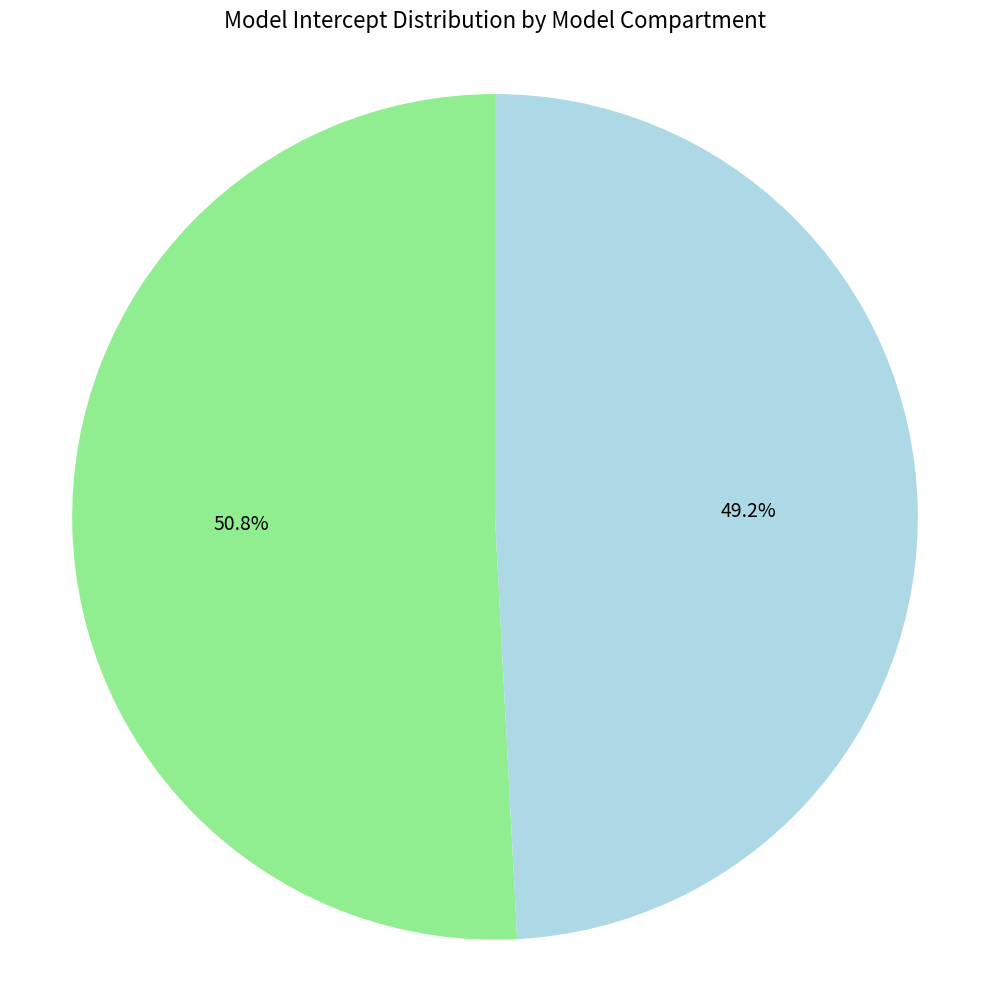

How much of the chart is everything except Ocean_Surface_Water?

50.8%